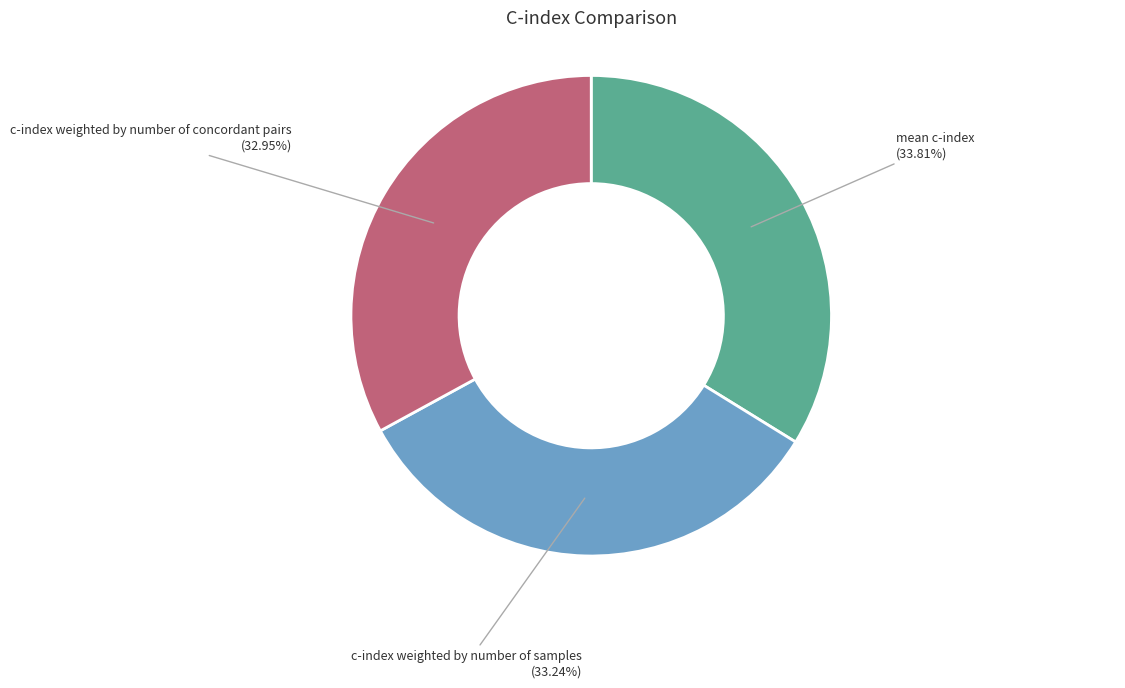

Does mean c-index account for over 50% of the chart?

No